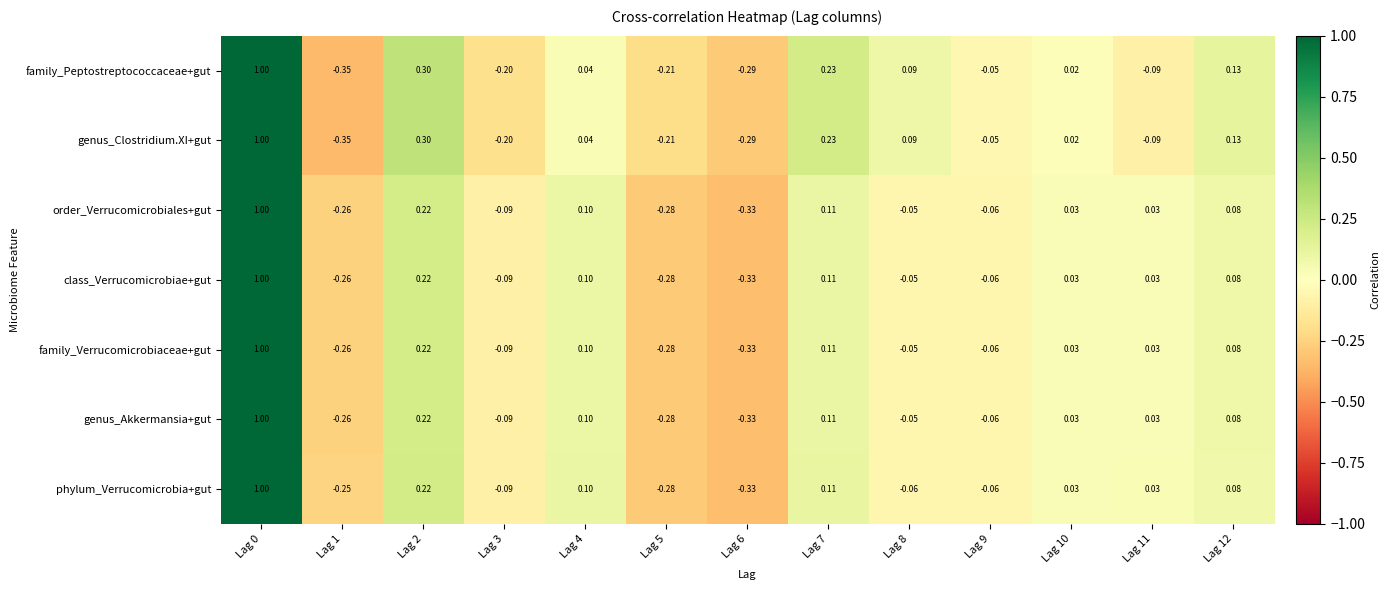

At how many categories does at least one series exceed 0?

8